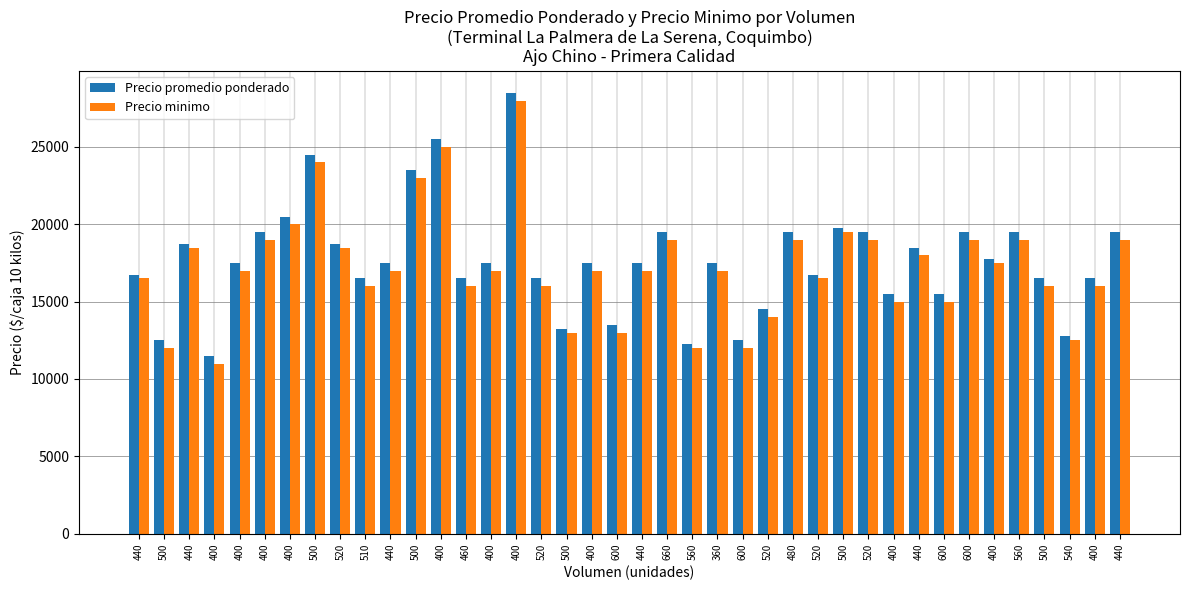

How many bars are there in each group?

2